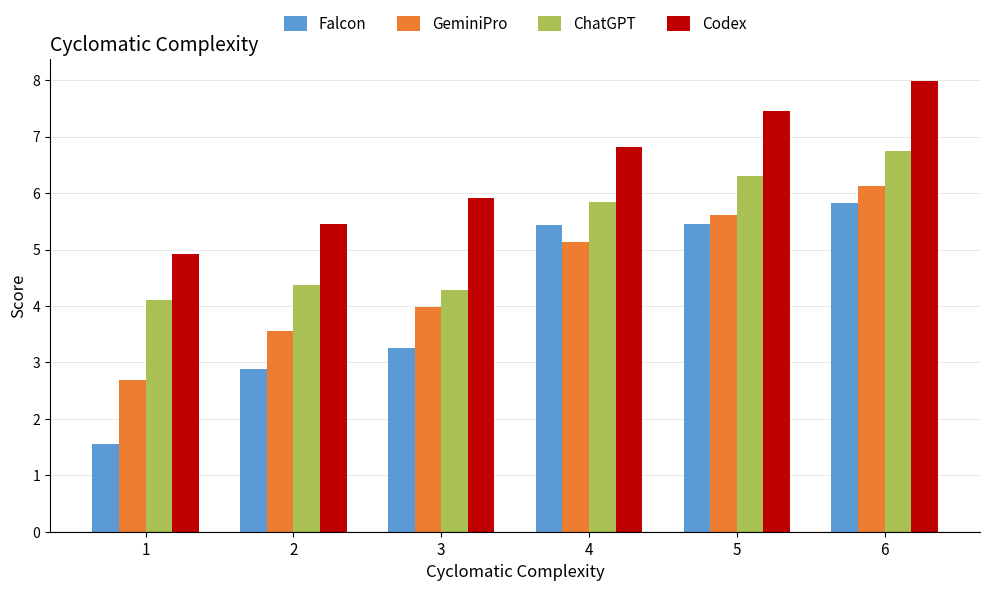

Does the chart contain any negative values?

No